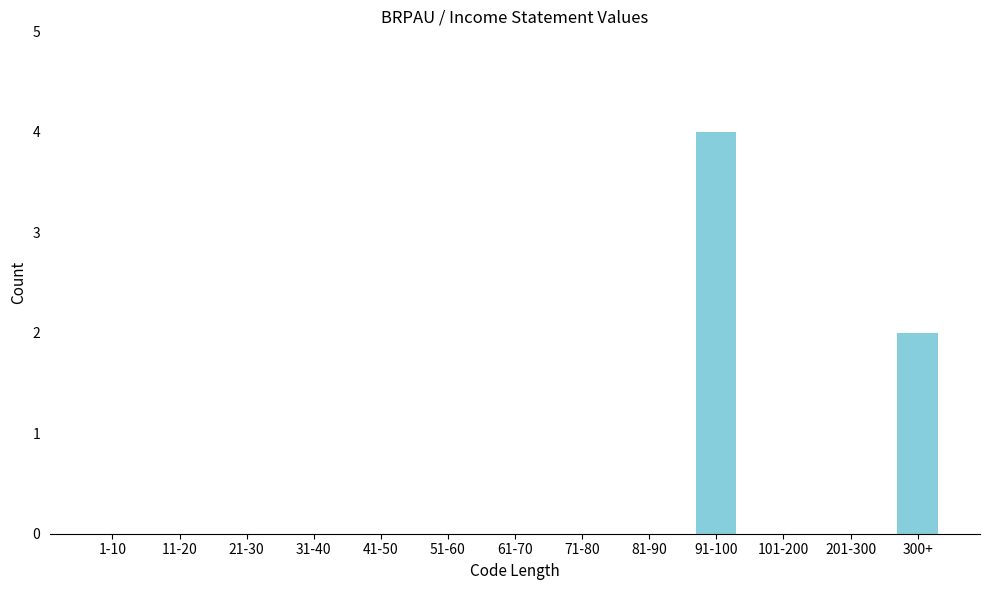

Reading left to right, what are all the values shown in this chart?

1-10=0	11-20=0	21-30=0	31-40=0	41-50=0	51-60=0	61-70=0	71-80=0	81-90=0	91-100=4	101-200=0	201-300=0	300+=2